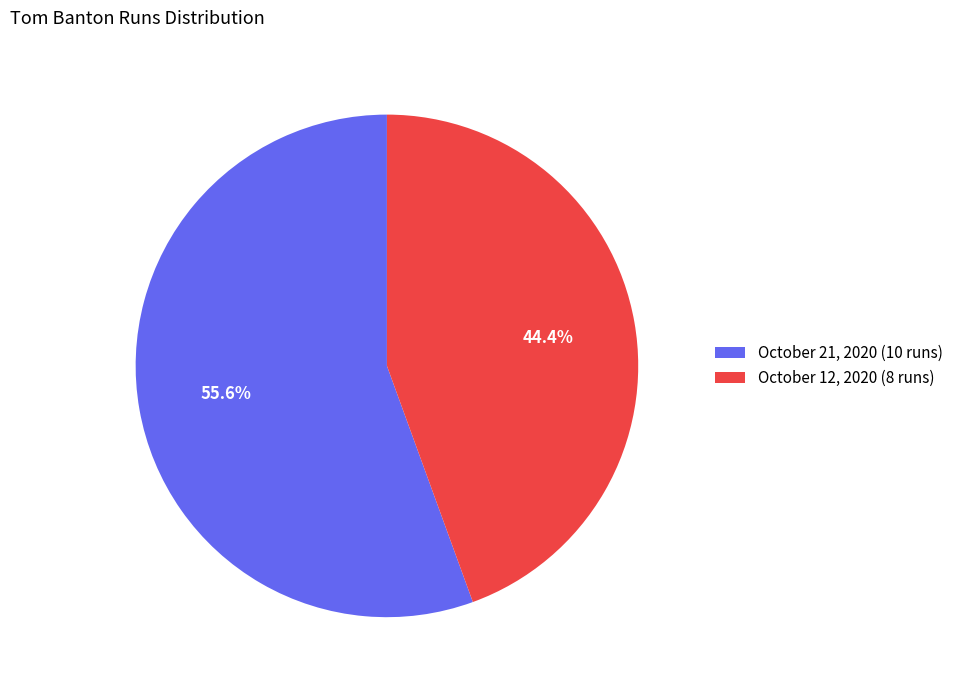

What is the ratio of the value at October 12, 2020 (8 runs) to the value at October 21, 2020 (10 runs)?

0.8